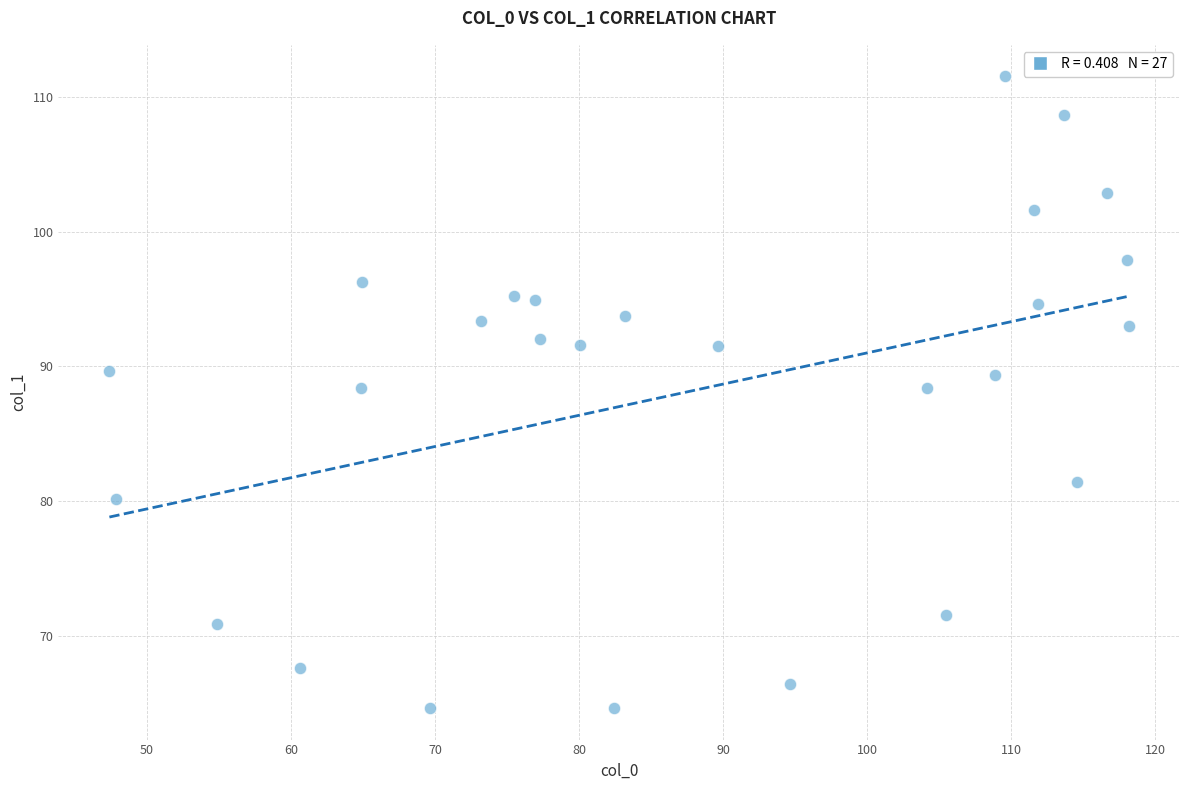

What is the range of X values (max minus min)?

70.8